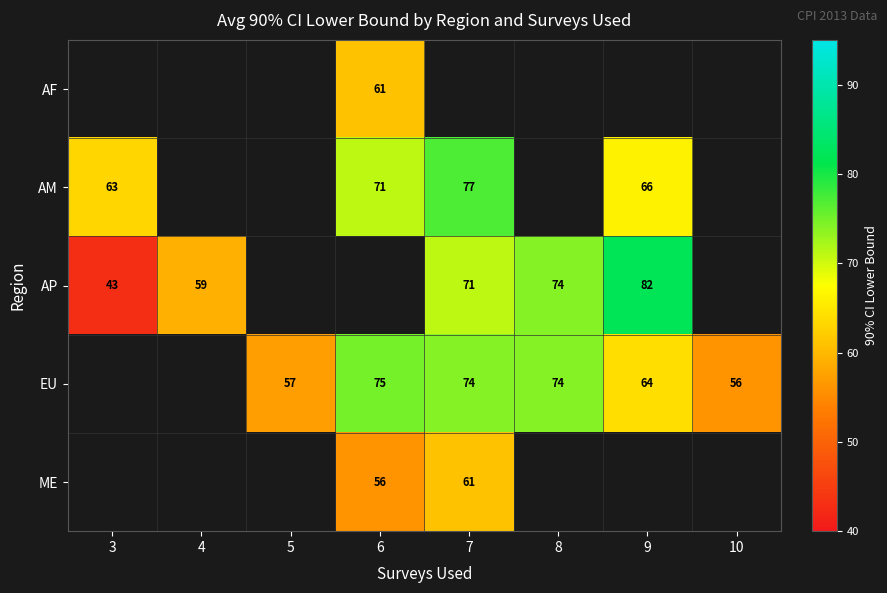

The value of AP at 7 is 71. True or false?

True